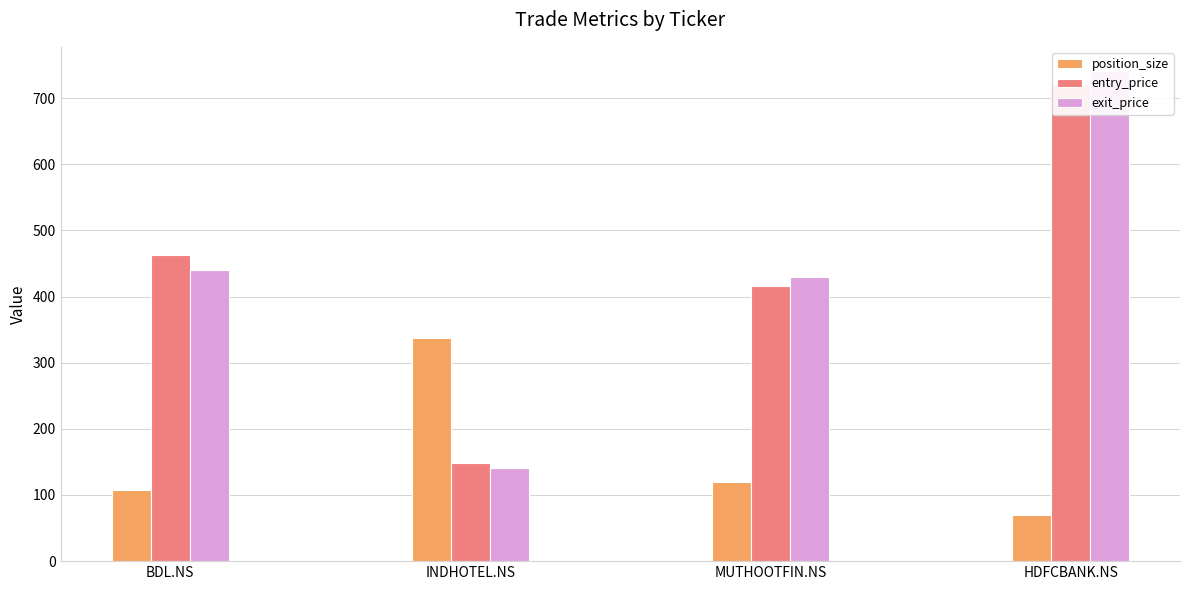

Does the chart contain any negative values?

No